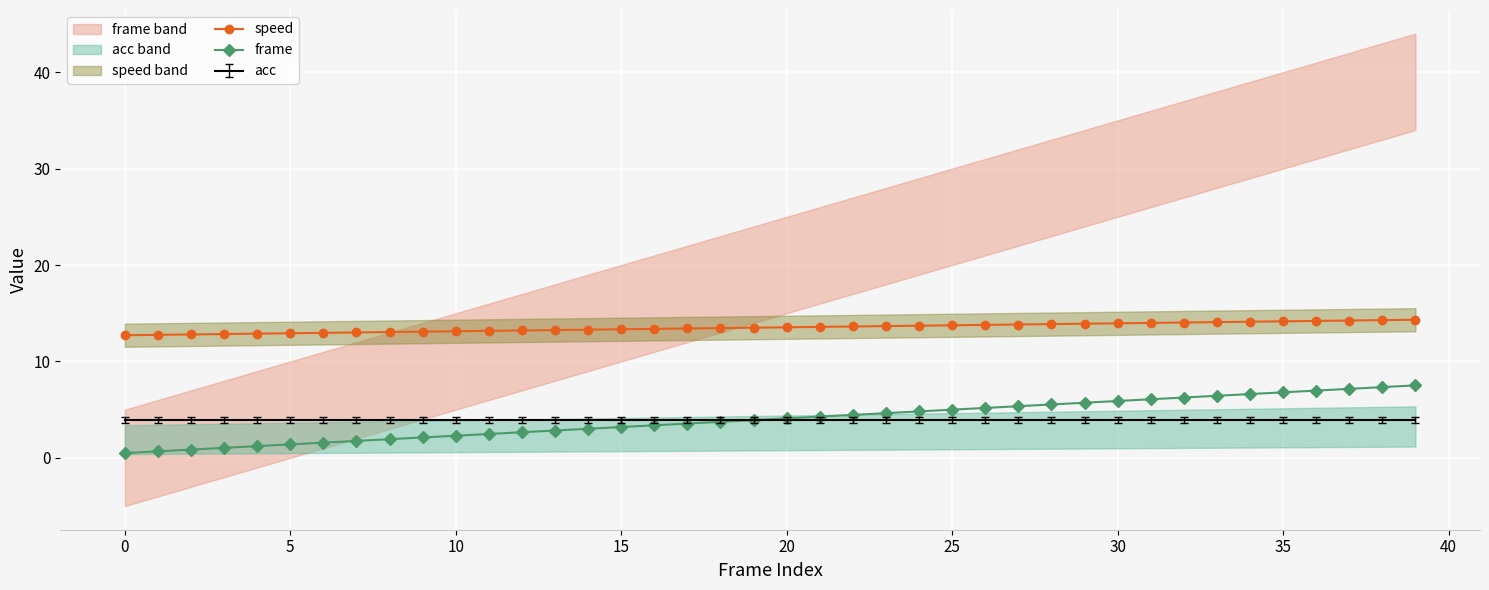

What value does the speed series have at 33?

14.1